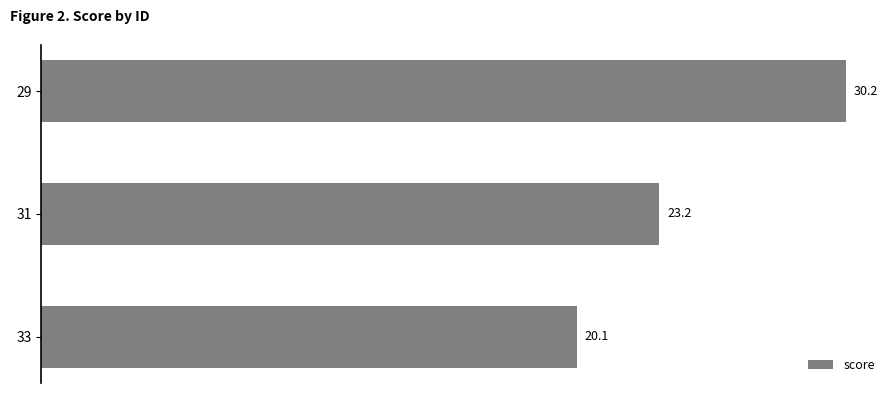

The chart shows a value of 16.1 at 29. True or false?

False